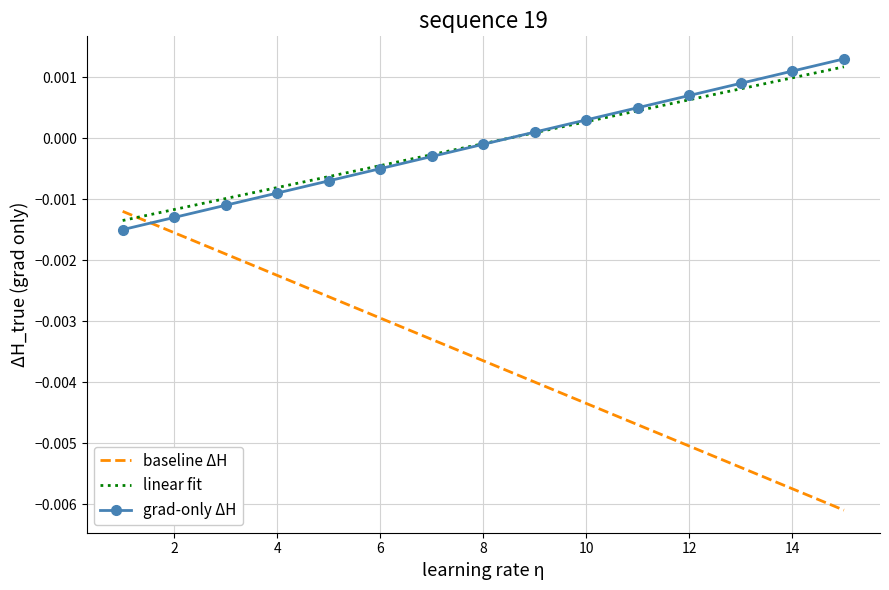

Which series has the widest spread of values?

baseline ΔH